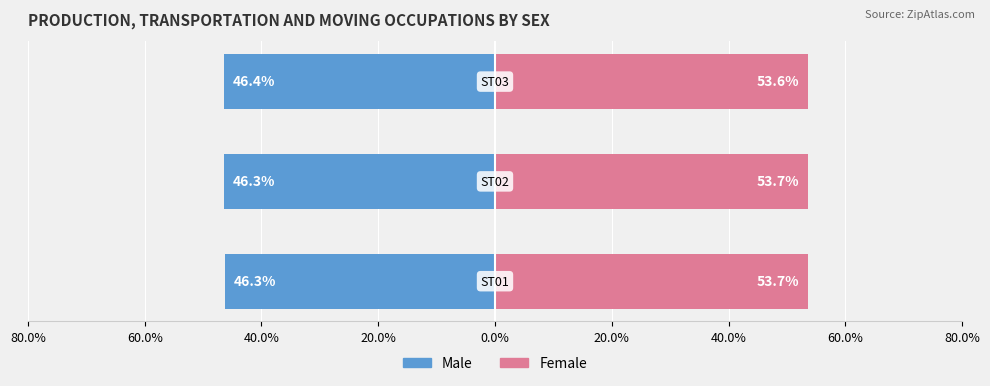

What is the maximum value shown in the chart?

53.7